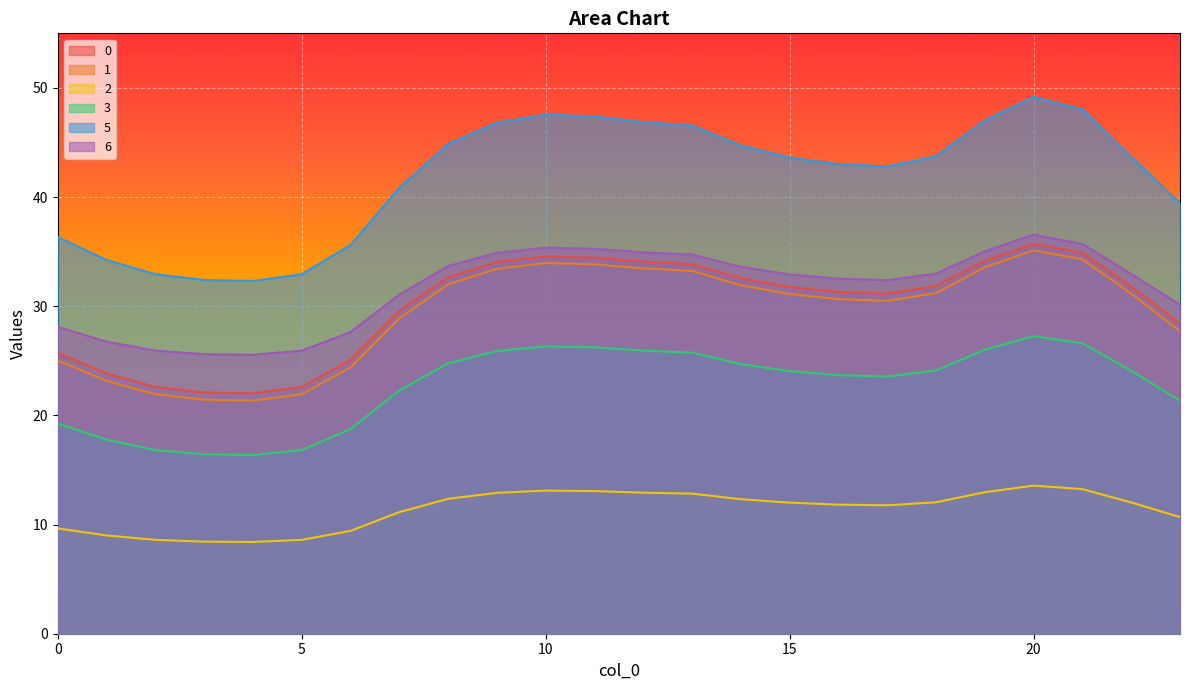

True or false: 5 and 1 cross at least once.

False